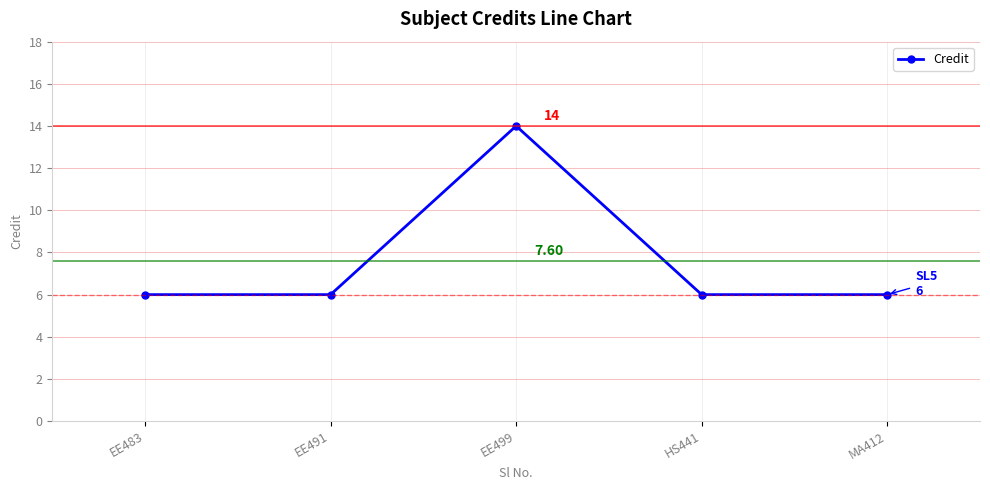

How many points are higher than both their immediate neighbors (excluding endpoints)?

1